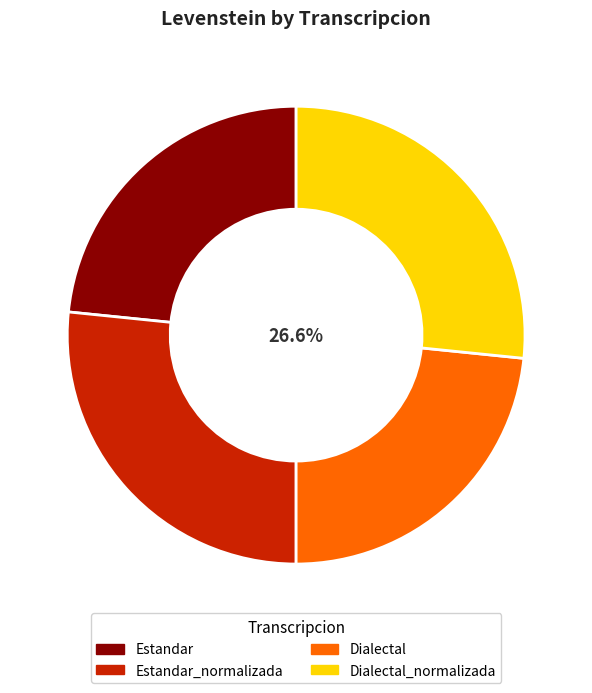

What percentage is the Dialectal slice, to the nearest percent?

23%